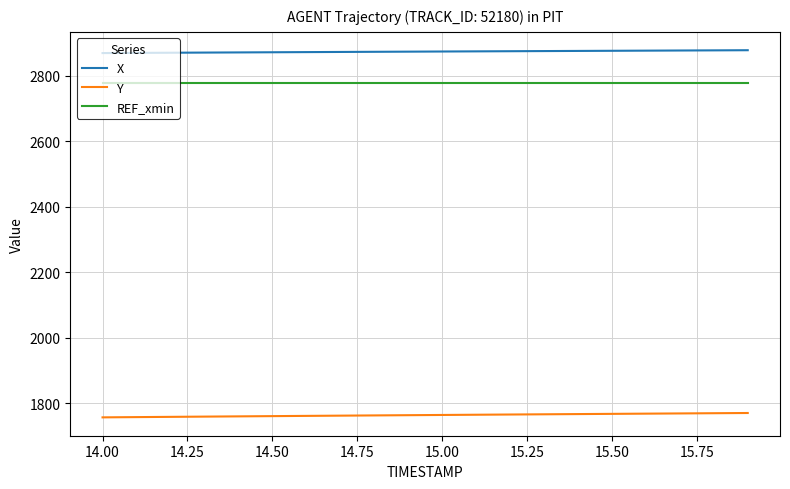

True or false: Y and REF_xmin cross at least once.

False